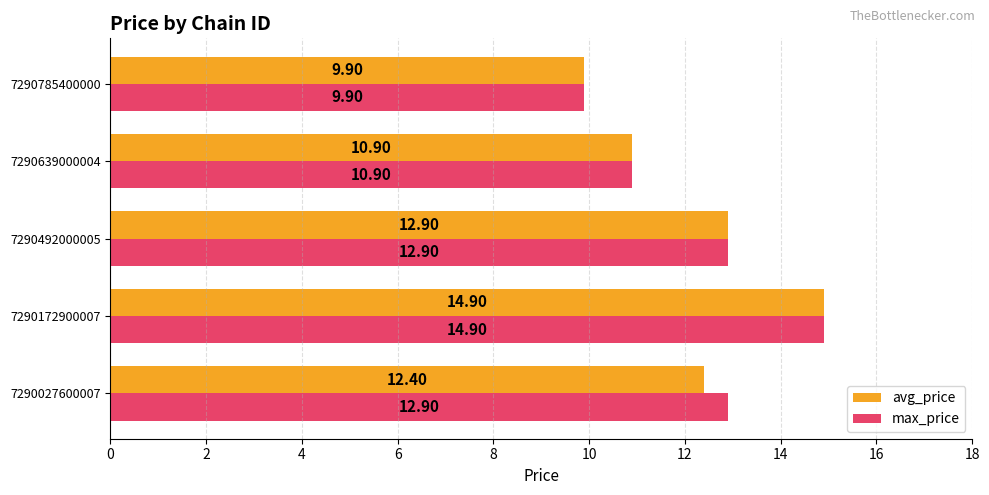

Which category has the lowest value in the avg_price series?

7290785400000